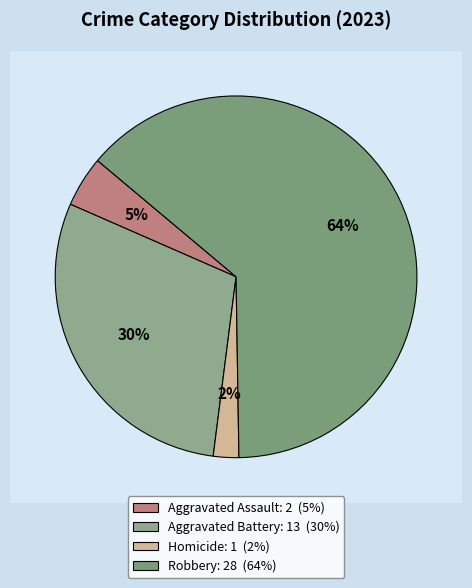

To the nearest percent, what is the difference between the Homicide and Aggravated Assault slice percentages?

2%